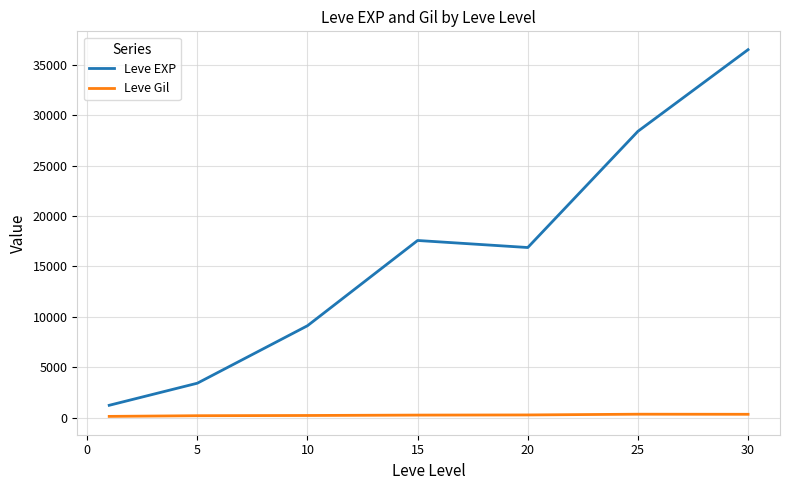

Rank the series by their maximum value, from lowest to highest.

Leve Gil, Leve EXP